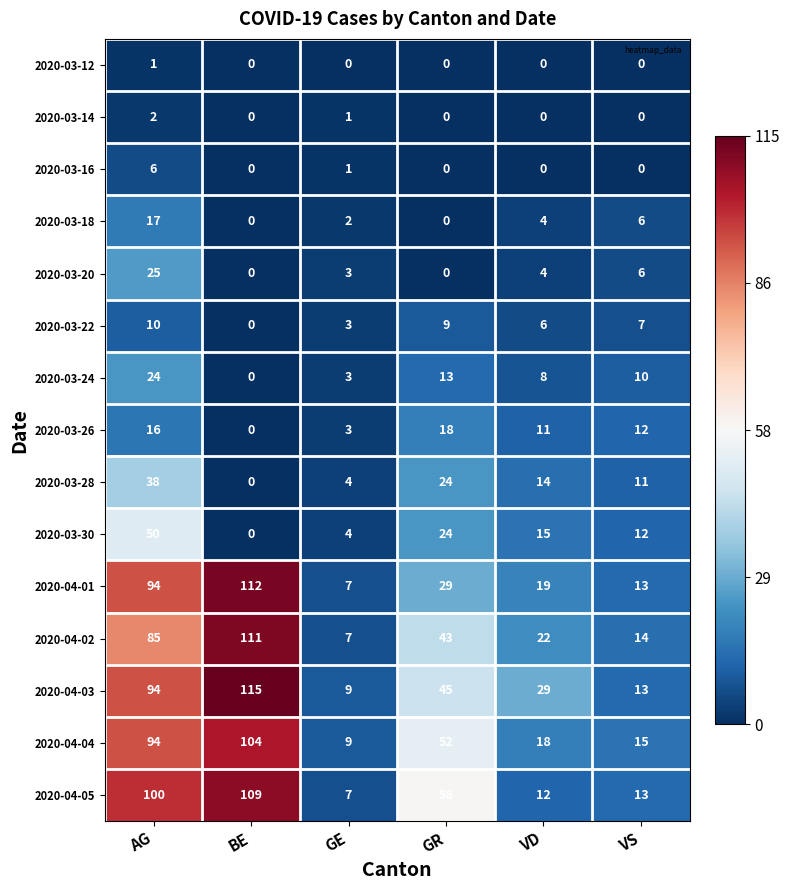

Which series has the largest range (max minus min)?

2020-04-03